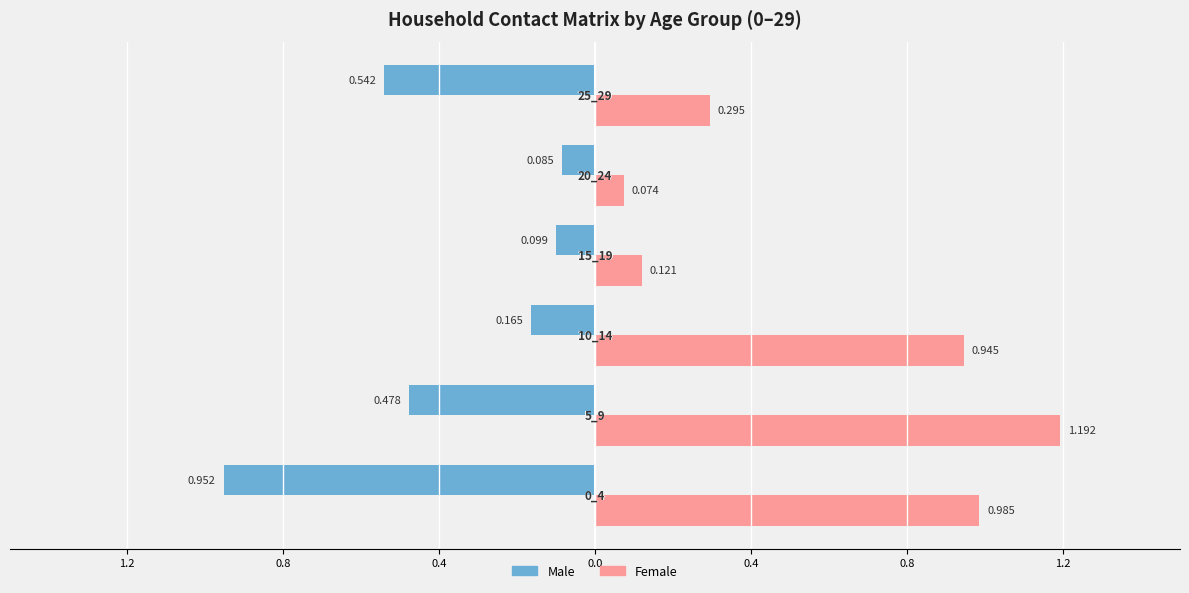

What are all the series names shown in the legend?

Male, Female